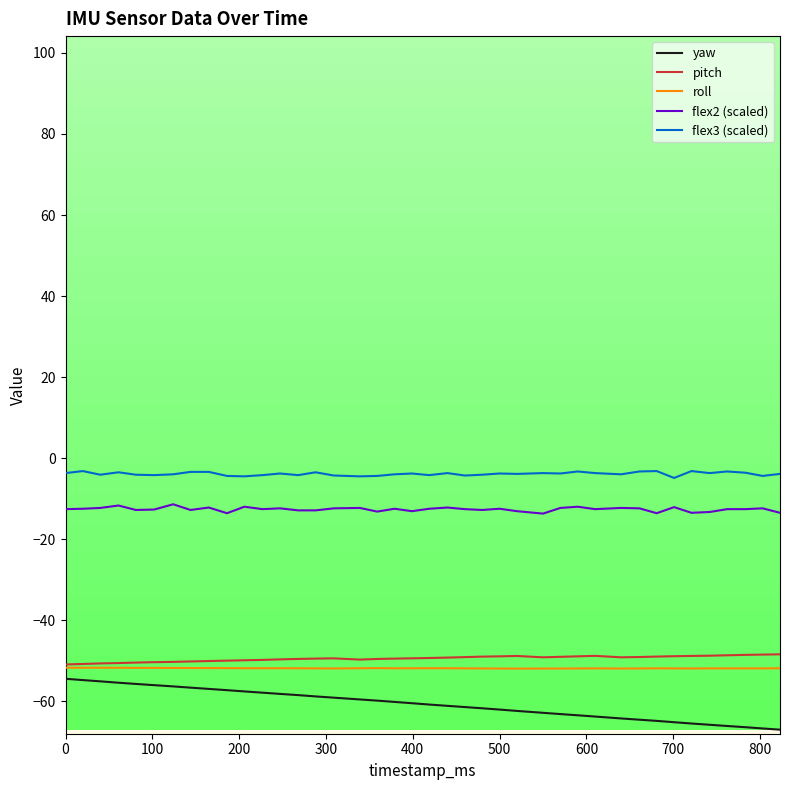

Which series has the largest range (max minus min)?

yaw